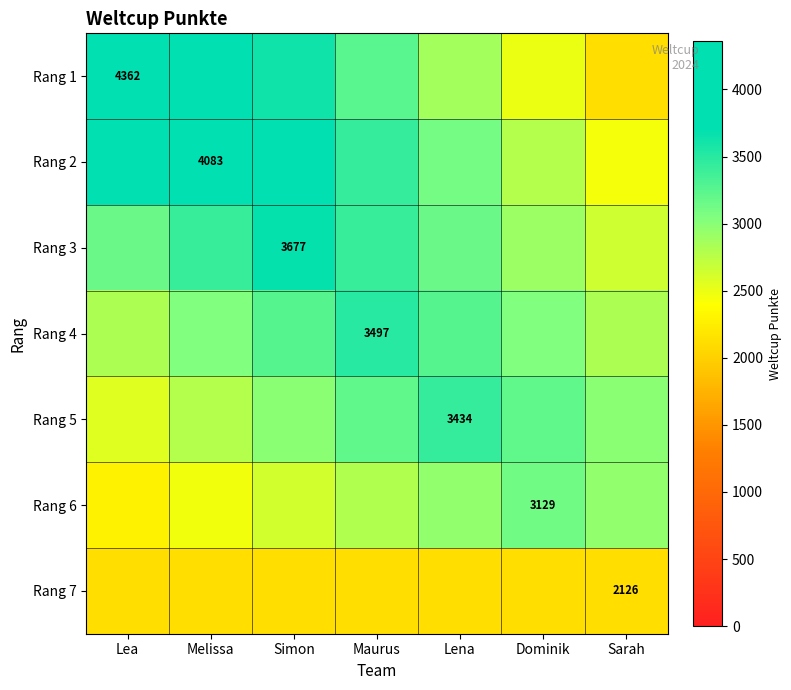

Rank the series by their maximum value, from lowest to highest.

Rang 7, Rang 6, Rang 5, Rang 4, Rang 3, Rang 2, Rang 1